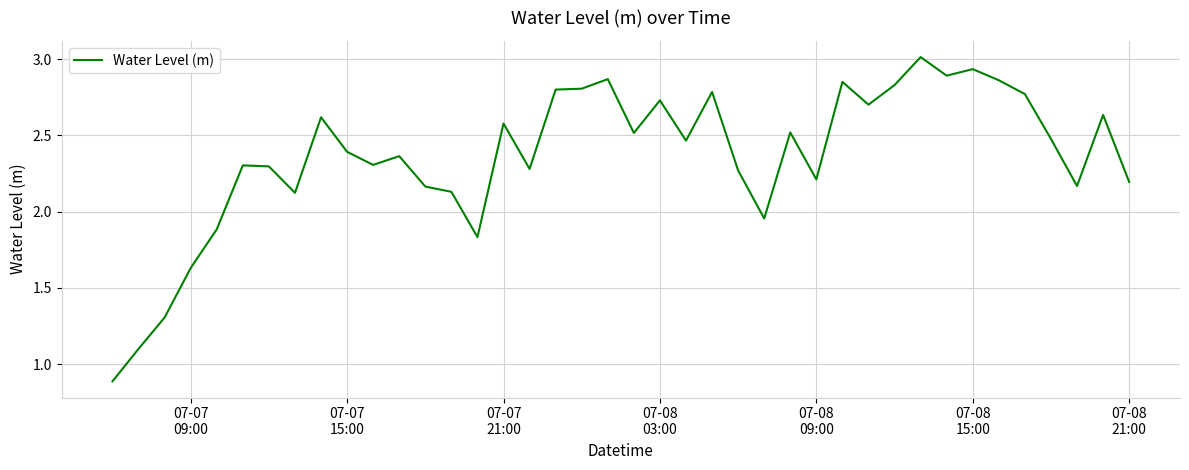

What is the maximum value shown in the chart?

3.0